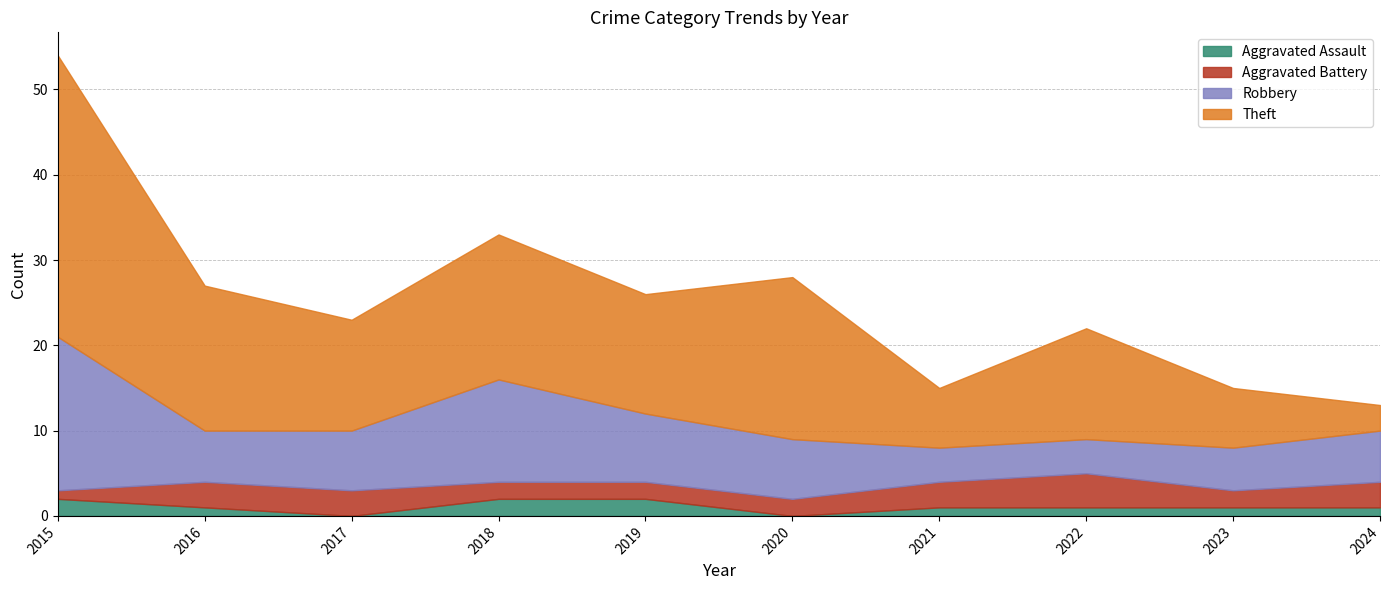

How many values in the Aggravated Battery series exceed 3?

1